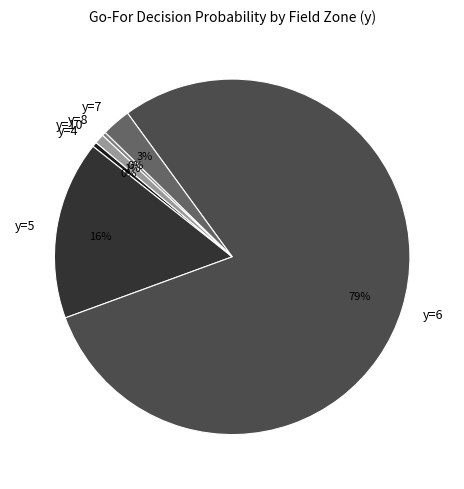

Do y=6 and y=8 together represent more than half of the pie?

Yes